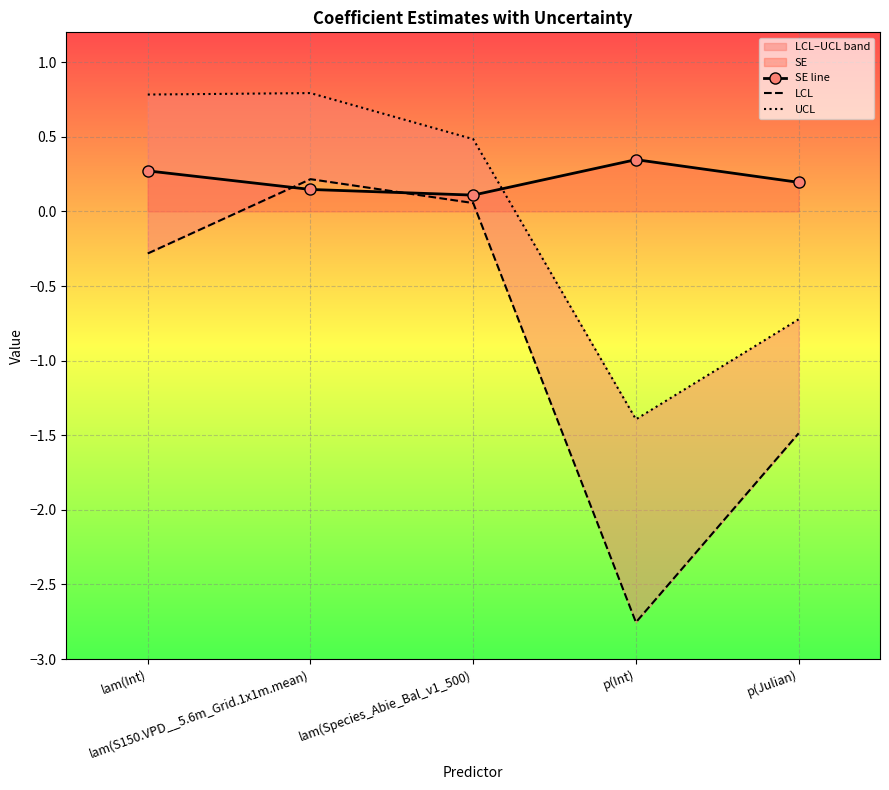

Which has a higher value, lam(Species_Abie_Bal_v1_500) or p(Julian)?

p(Julian)